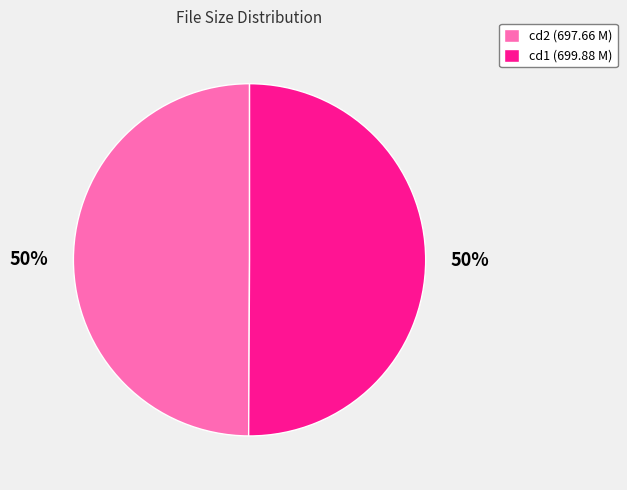

To the nearest percent, what is the combined percentage of cd1 (699.88 M) and cd2 (697.66 M)?

100%